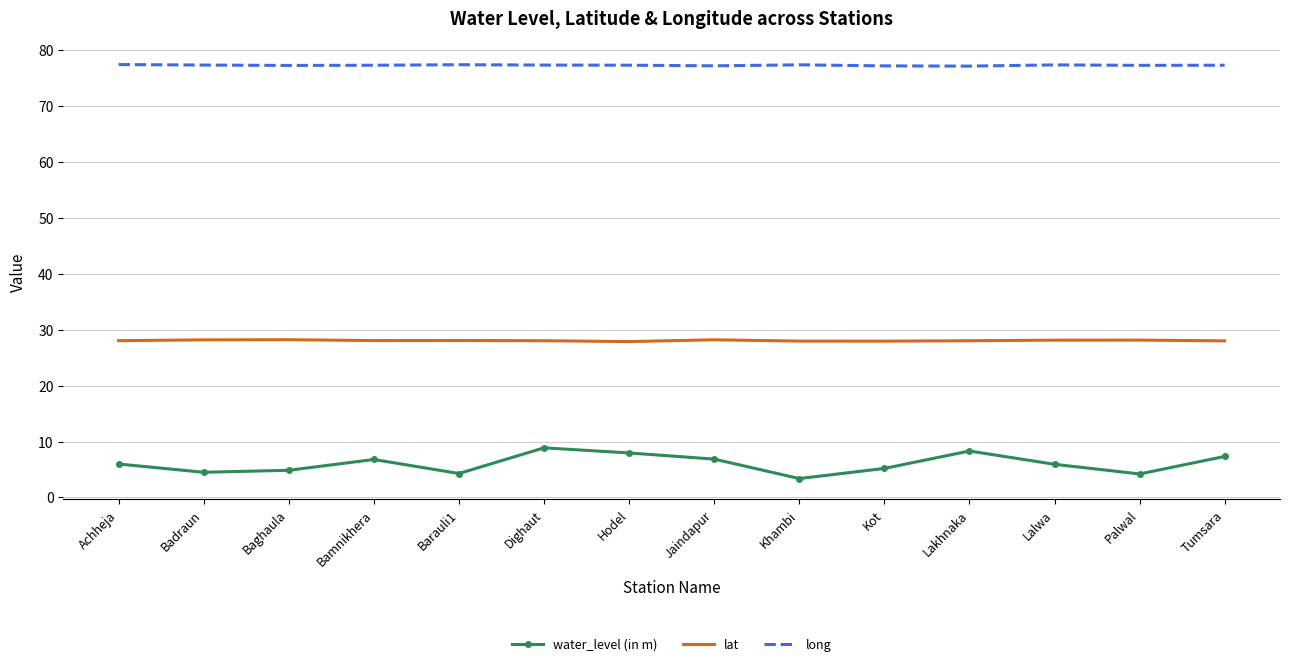

Read the long value at Baghaula.

77.3